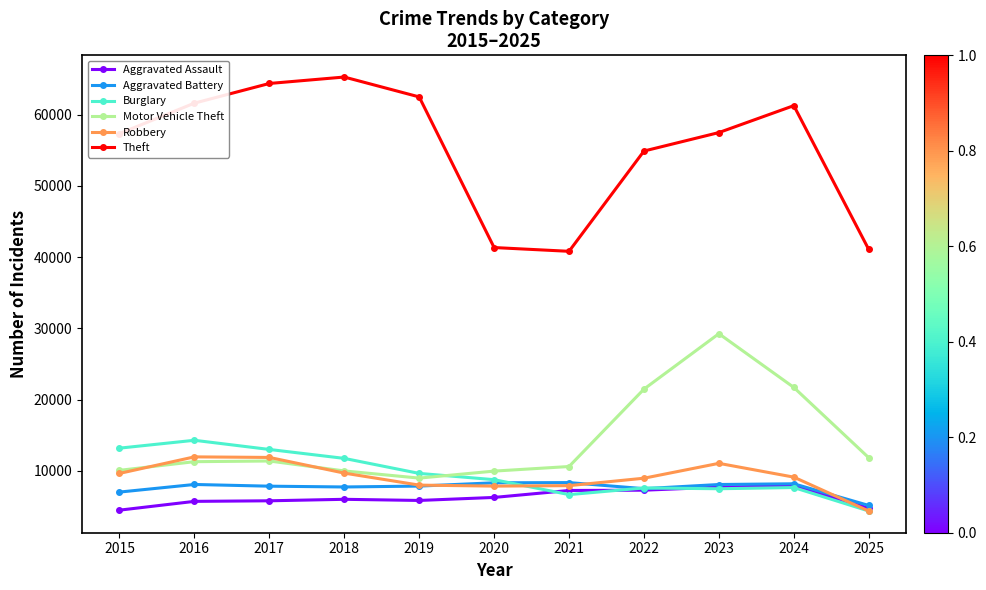

What is the maximum value for Burglary?

14289